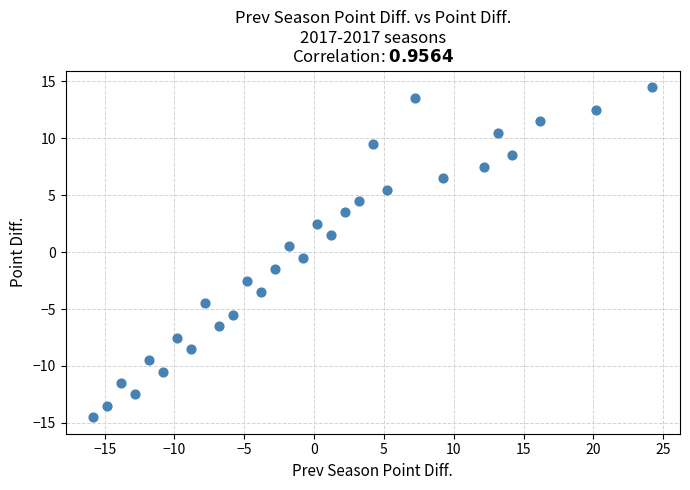

What is the range of X values (max minus min)?

40.0